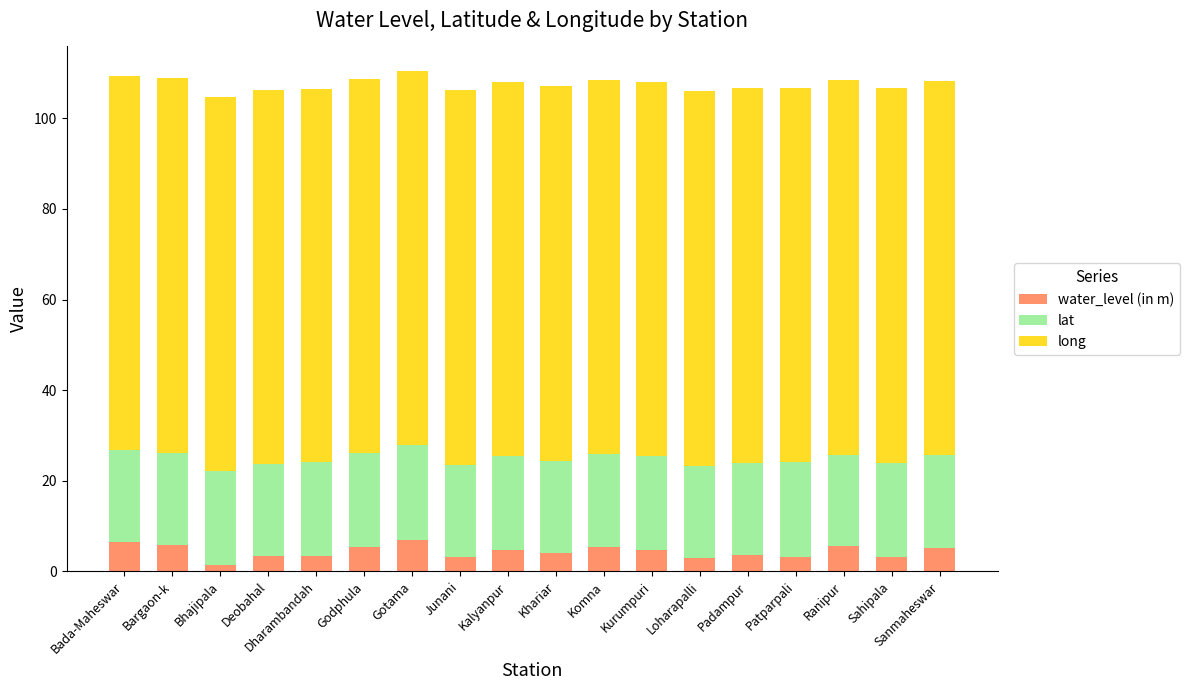

What value does the water_level (in m) series have at Khariar?

4.2